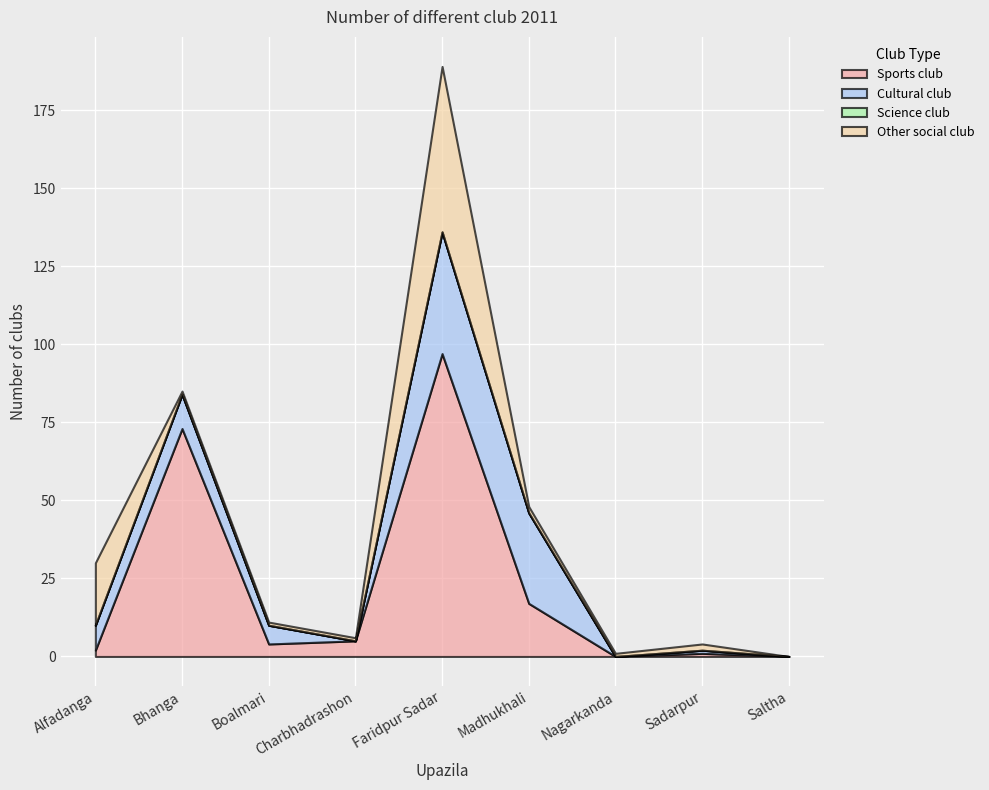

What is the difference between the second highest and minimum values in the Other social club series?

20